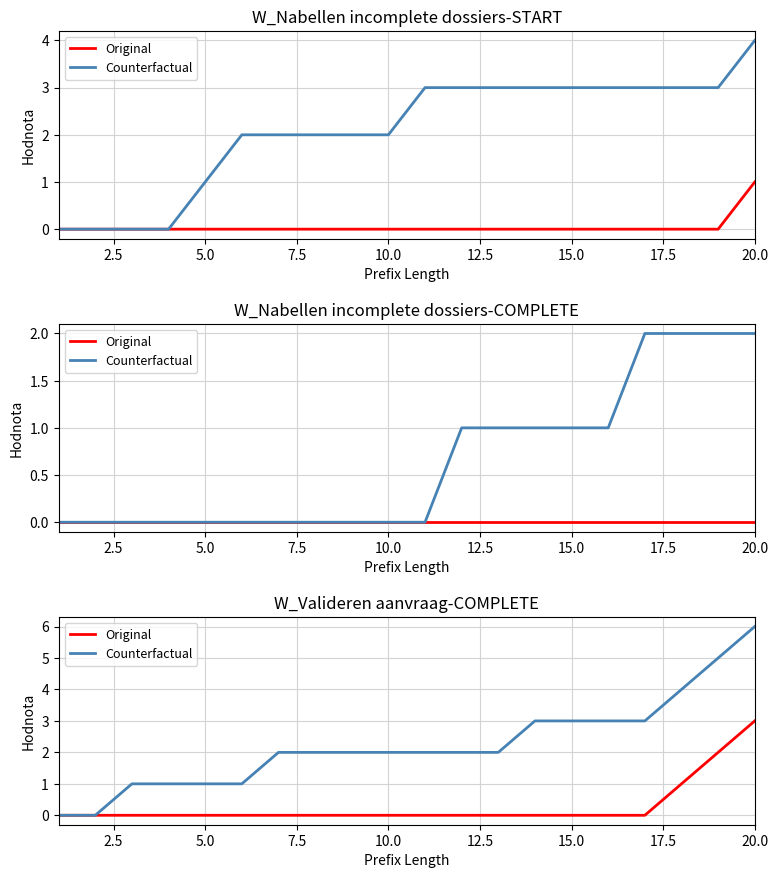

True or false: Counterfactual has a value of 1 at 12.5.

True